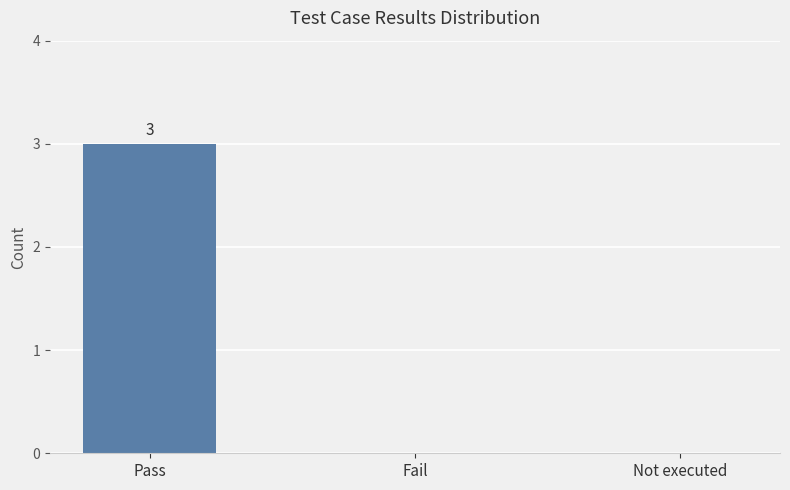

What is the sum of all values?

3